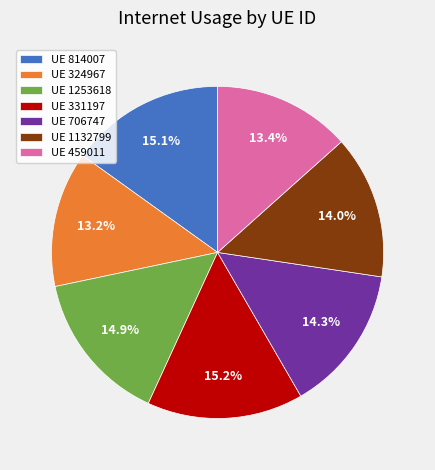

Does UE 1253618 account for over 50% of the chart?

No